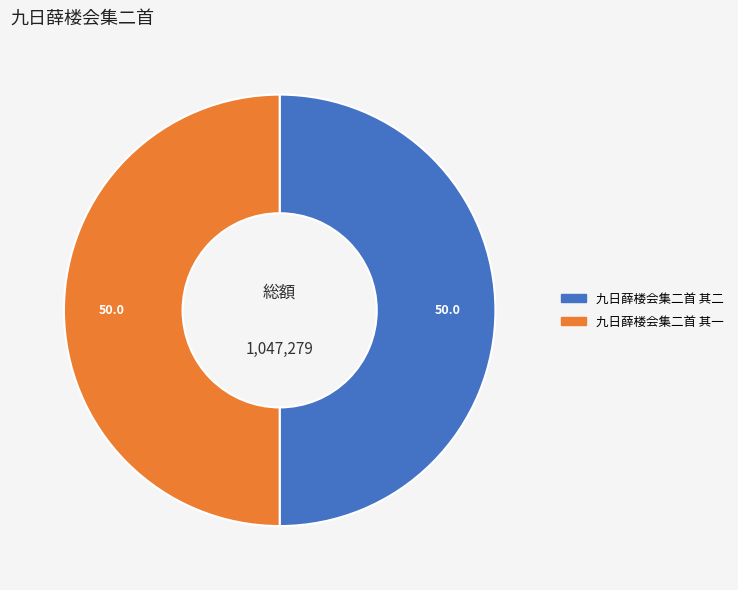

Is it true that 九日薛楼会集二首 其一 is 50% of the pie?

True